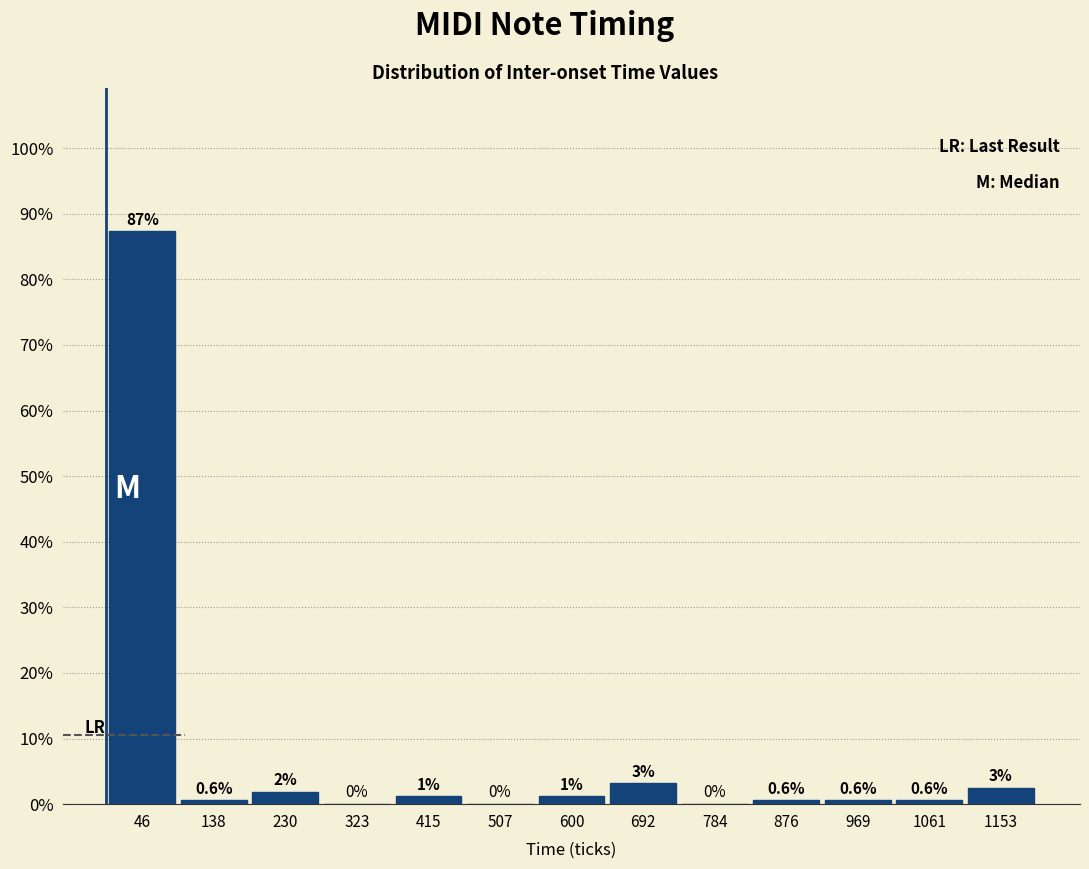

Which range on the x-axis has the tallest bar?

0 to 90